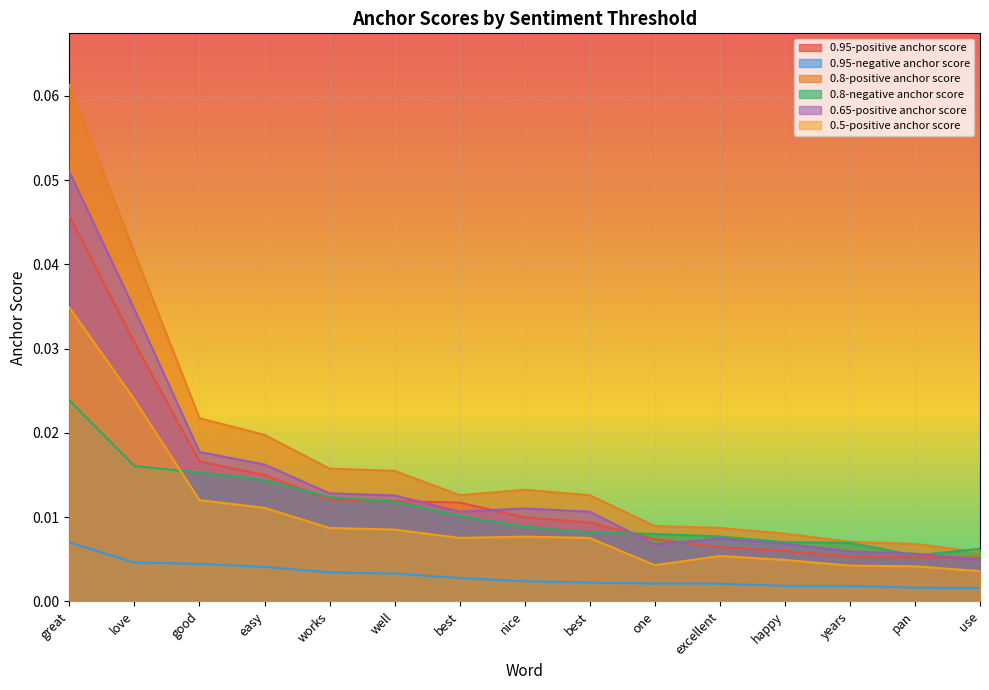

True or false: 0.65-positive anchor score and 0.8-positive anchor score intersect in this chart.

False